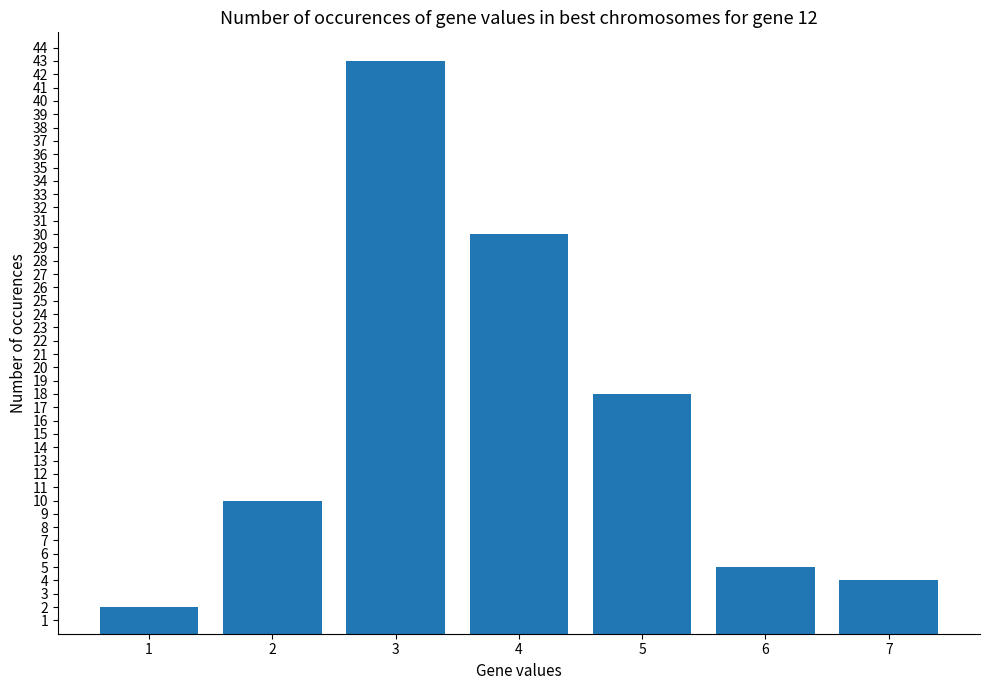

What is the difference between the maximum and minimum values?

41